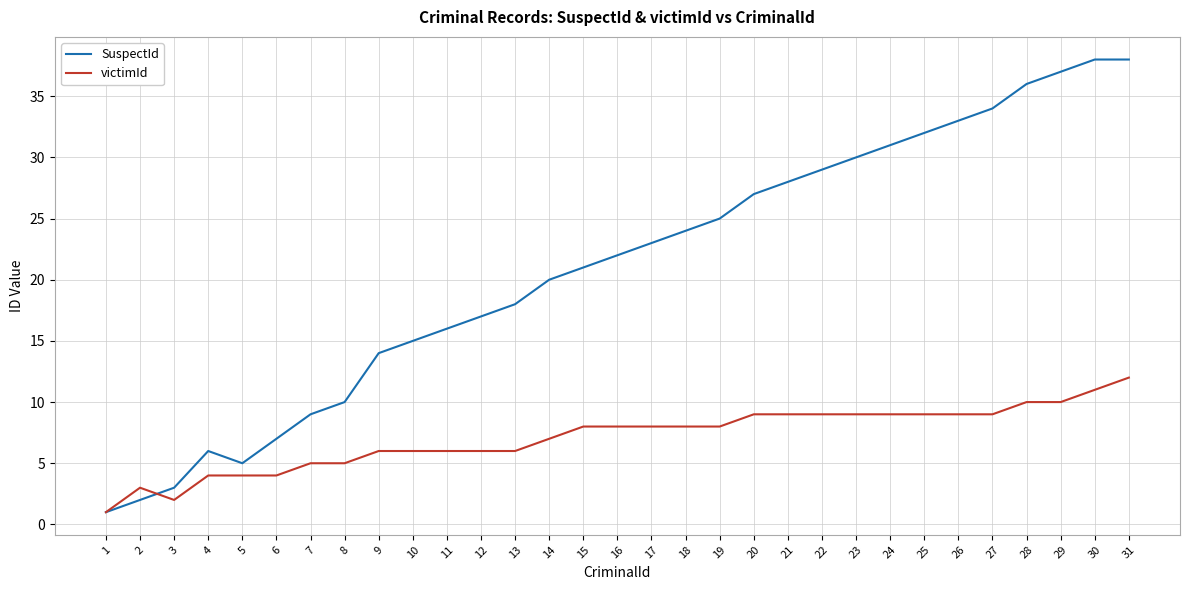

Reading left to right, transcribe all the data shown in this chart.

SuspectId: 1=1	2=2	3=3	4=6	5=5	6=7	7=9	8=10	9=14	10=15	11=16	12=17	13=18	14=20	15=21	16=22	17=23	18=24	19=25	20=27	21=28	22=29	23=30	24=31	25=32	26=33	27=34	28=36	29=37	30=38	31=38
victimId: 1=1	2=3	3=2	4=4	5=4	6=4	7=5	8=5	9=6	10=6	11=6	12=6	13=6	14=7	15=8	16=8	17=8	18=8	19=8	20=9	21=9	22=9	23=9	24=9	25=9	26=9	27=9	28=10	29=10	30=11	31=12